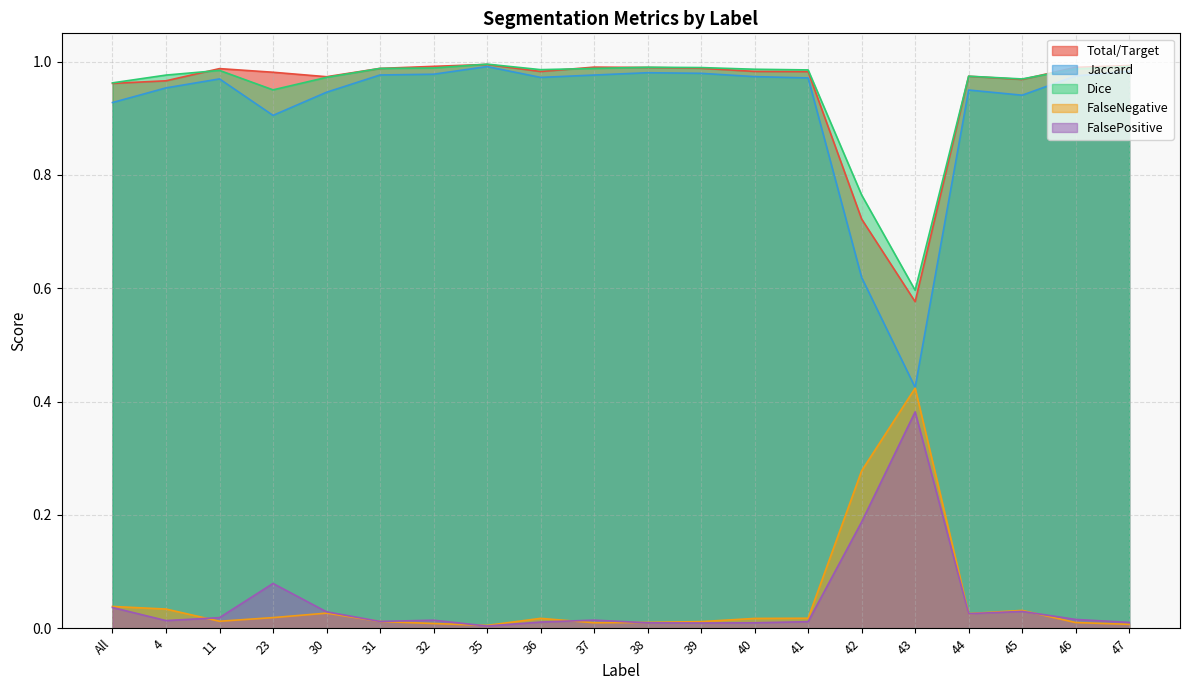

What position from the right is 30?

16